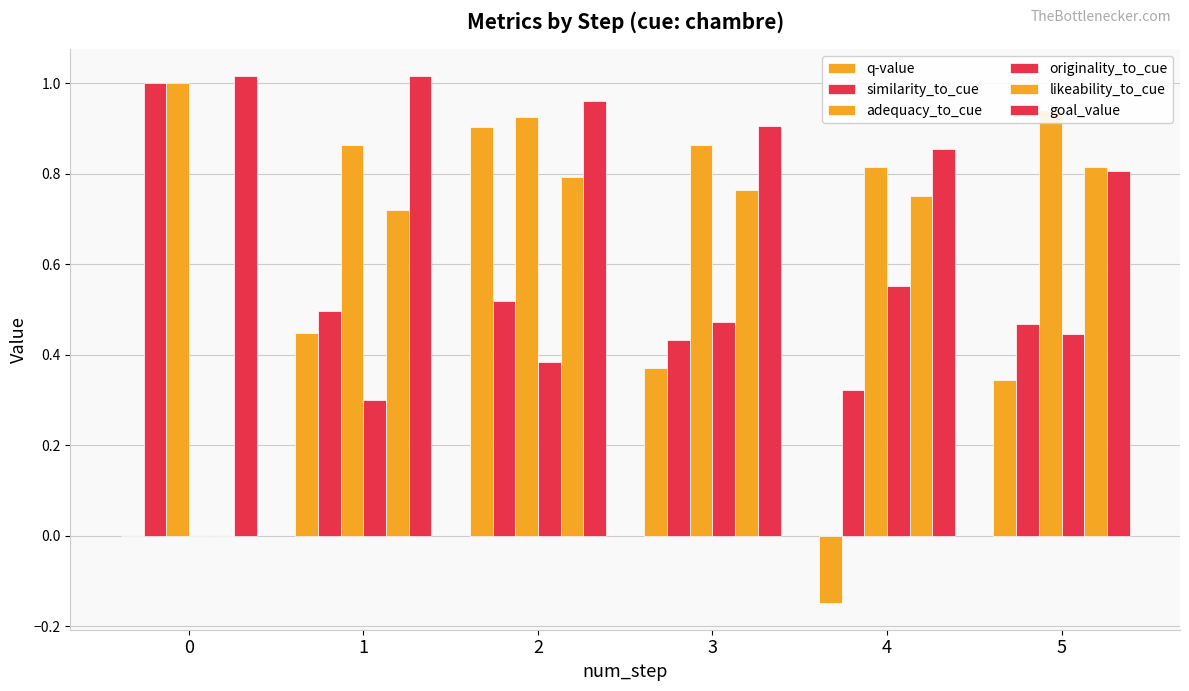

What is the total value across all series at 0?

3.0